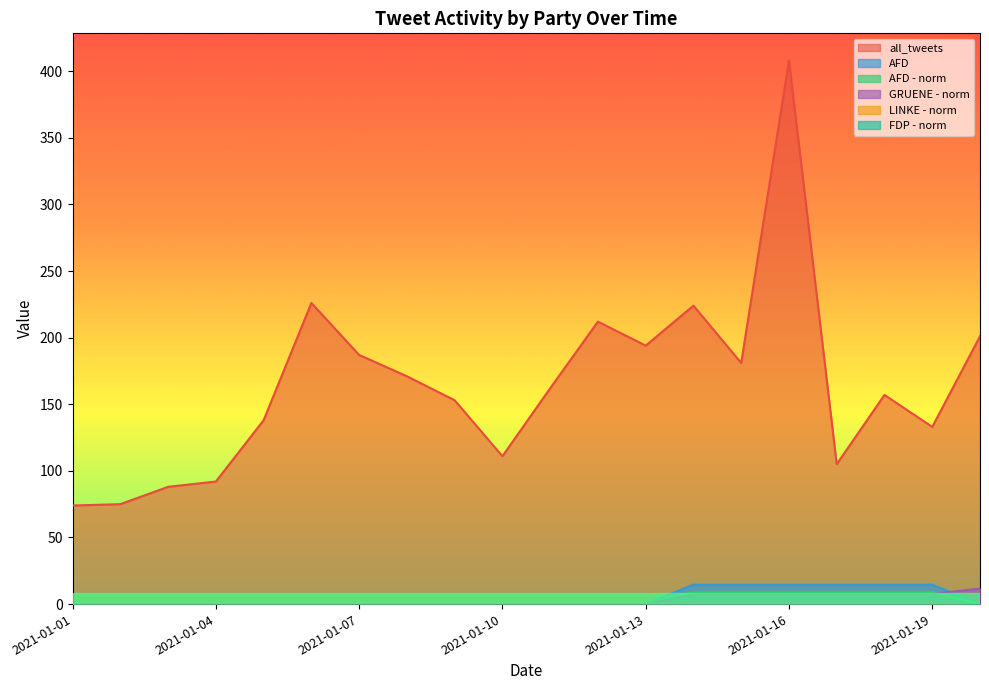

At how many categories does at least one series exceed 265?

1